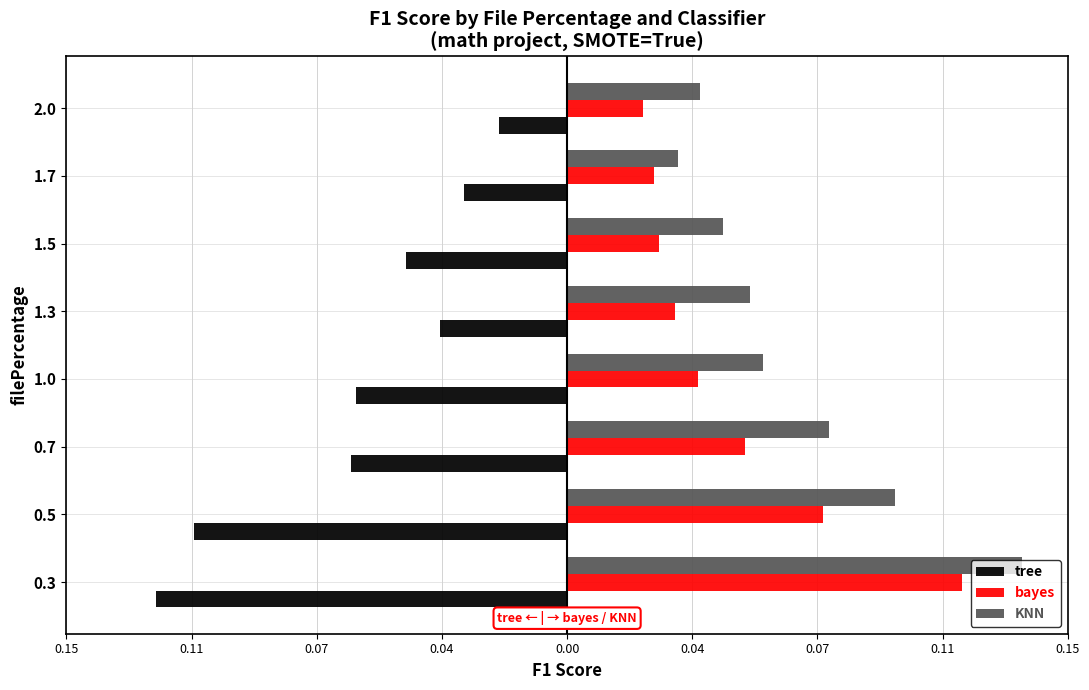

Which series has the widest spread of values?

KNN